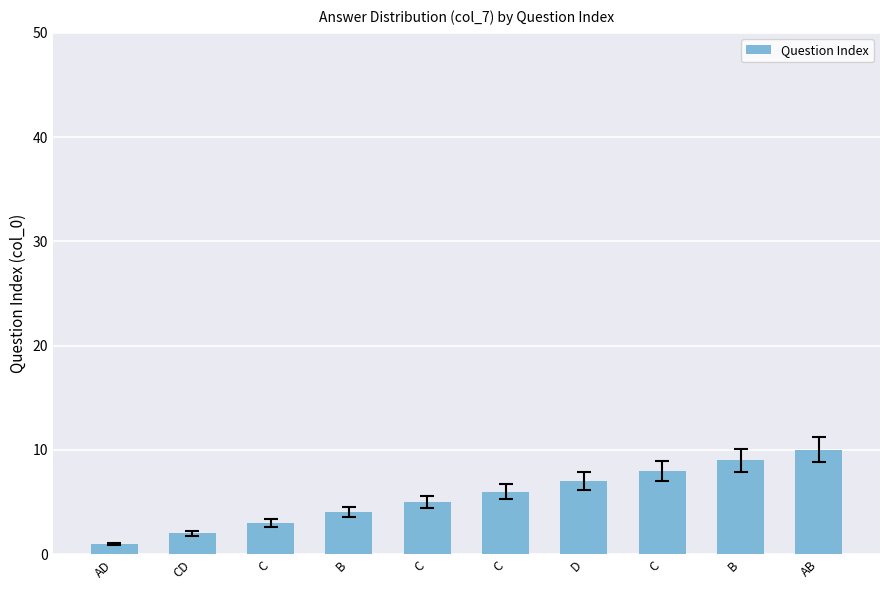

How many bars are there in total?

10